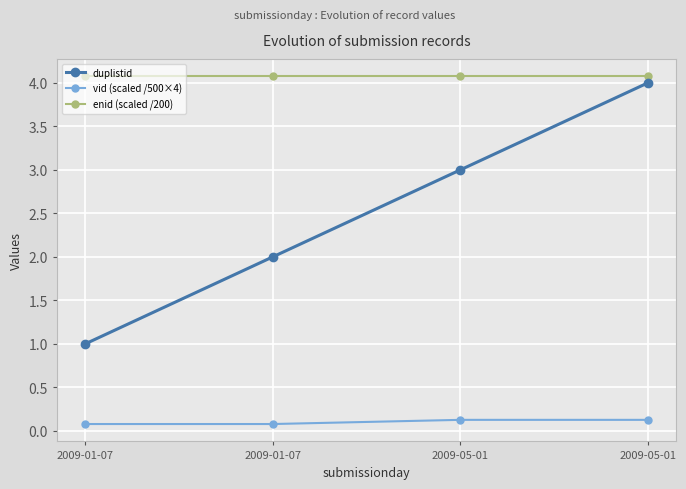

How many series are shown in this chart?

3